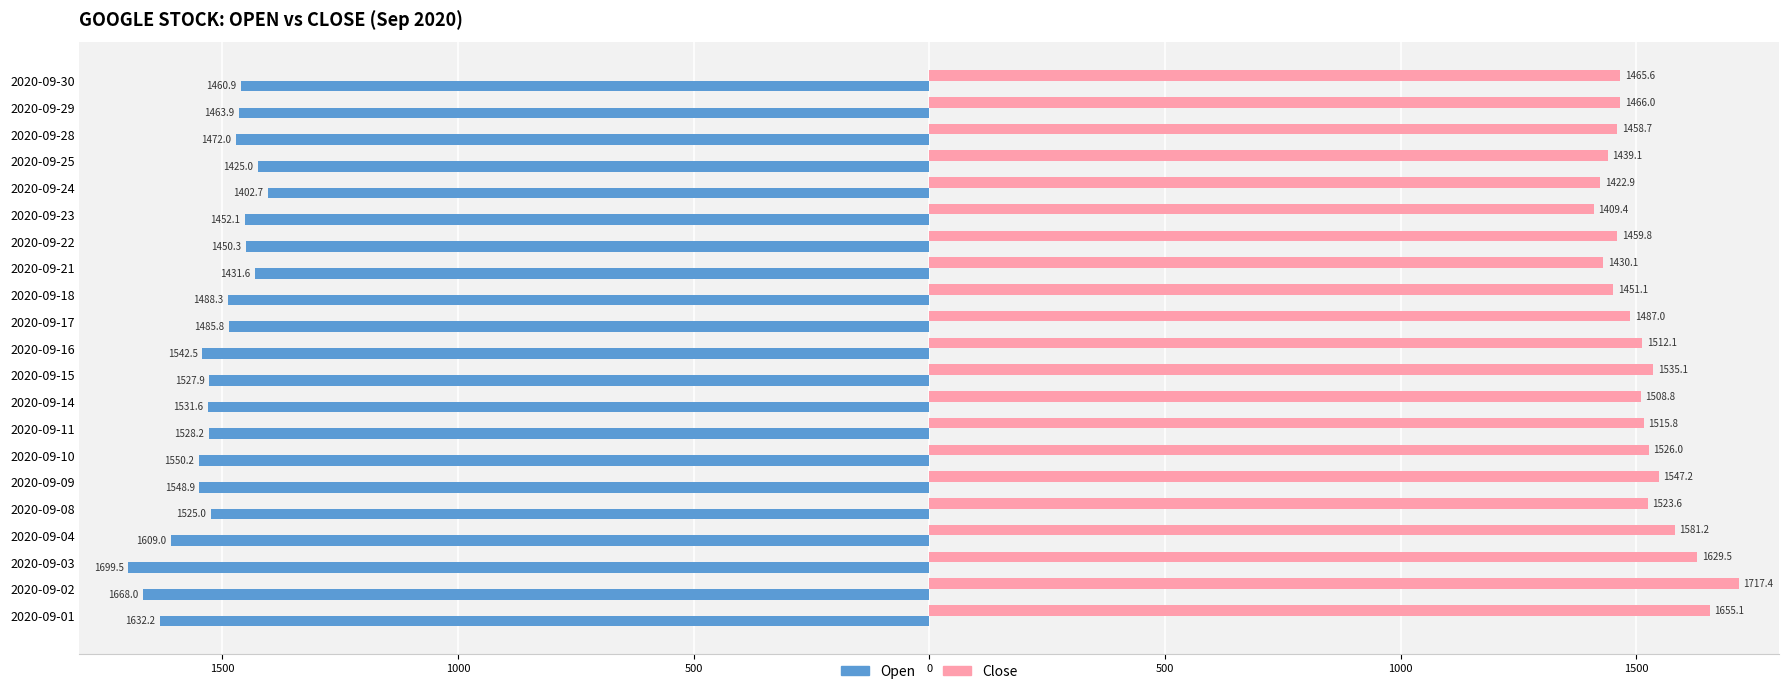

What are all the series names shown in the legend?

Open, Close